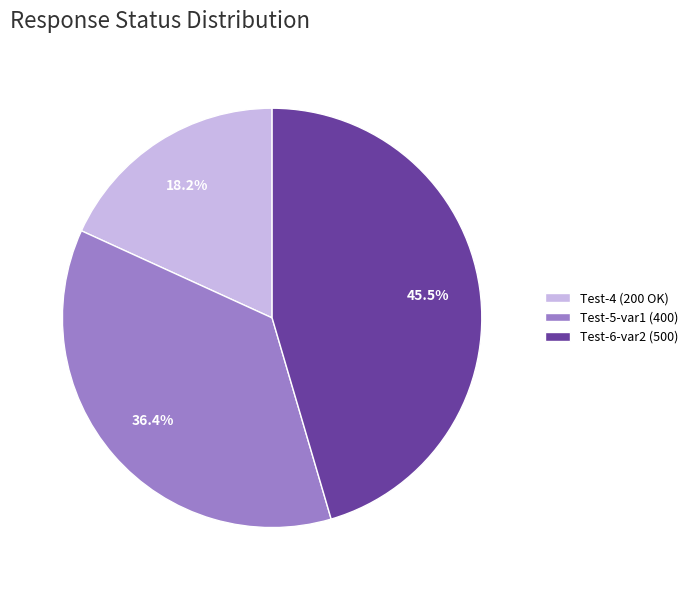

Between Test-4 (200 OK) and Test-5-var1 (400), which is larger?

Test-5-var1 (400)